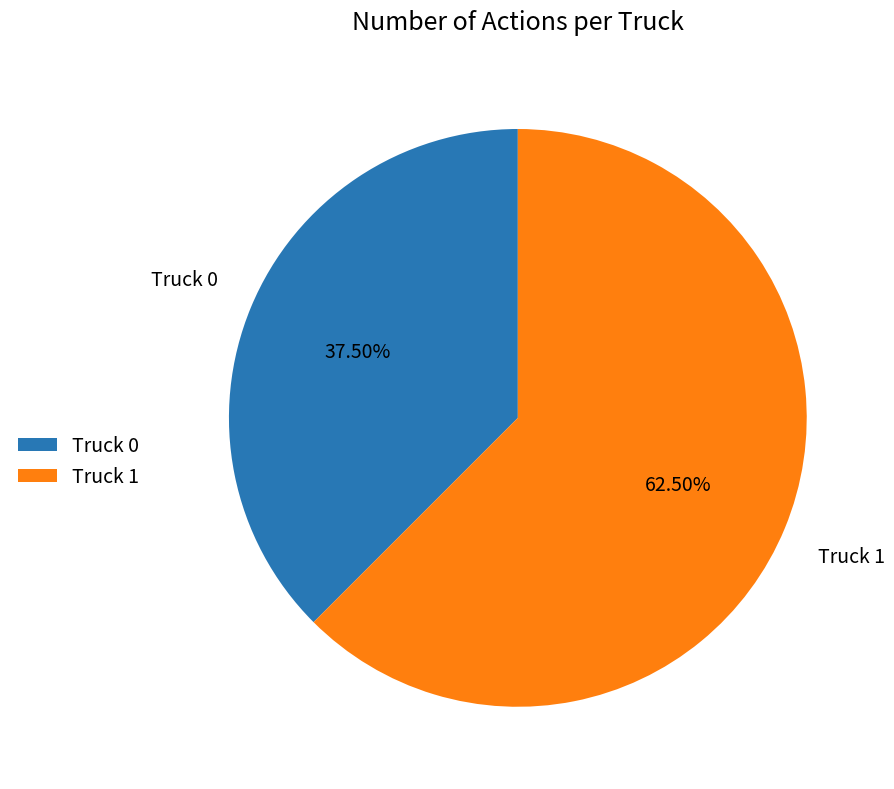

Which has a higher value, Truck 1 or Truck 0?

Truck 1